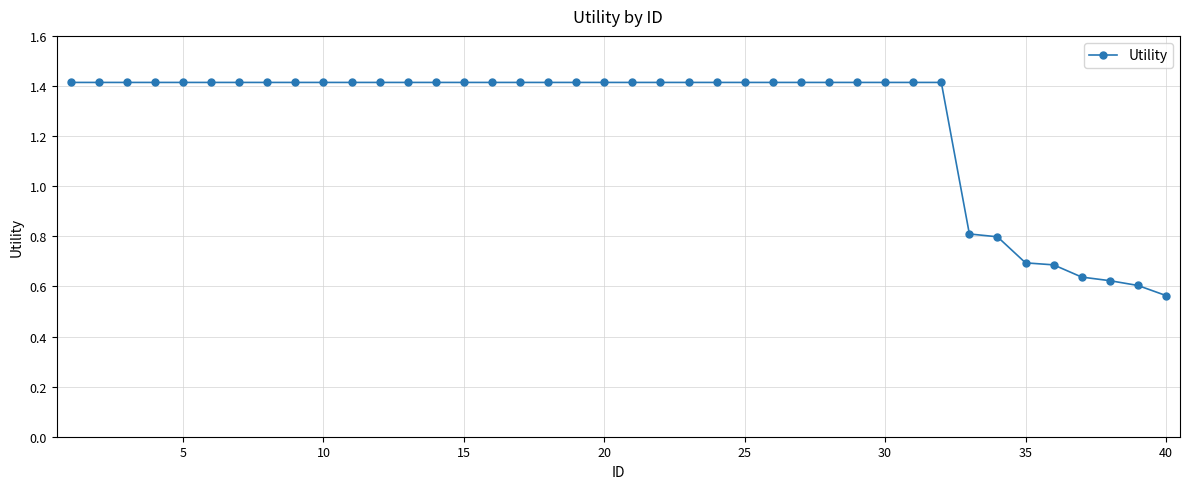

Does the chart have visible grid lines?

Yes